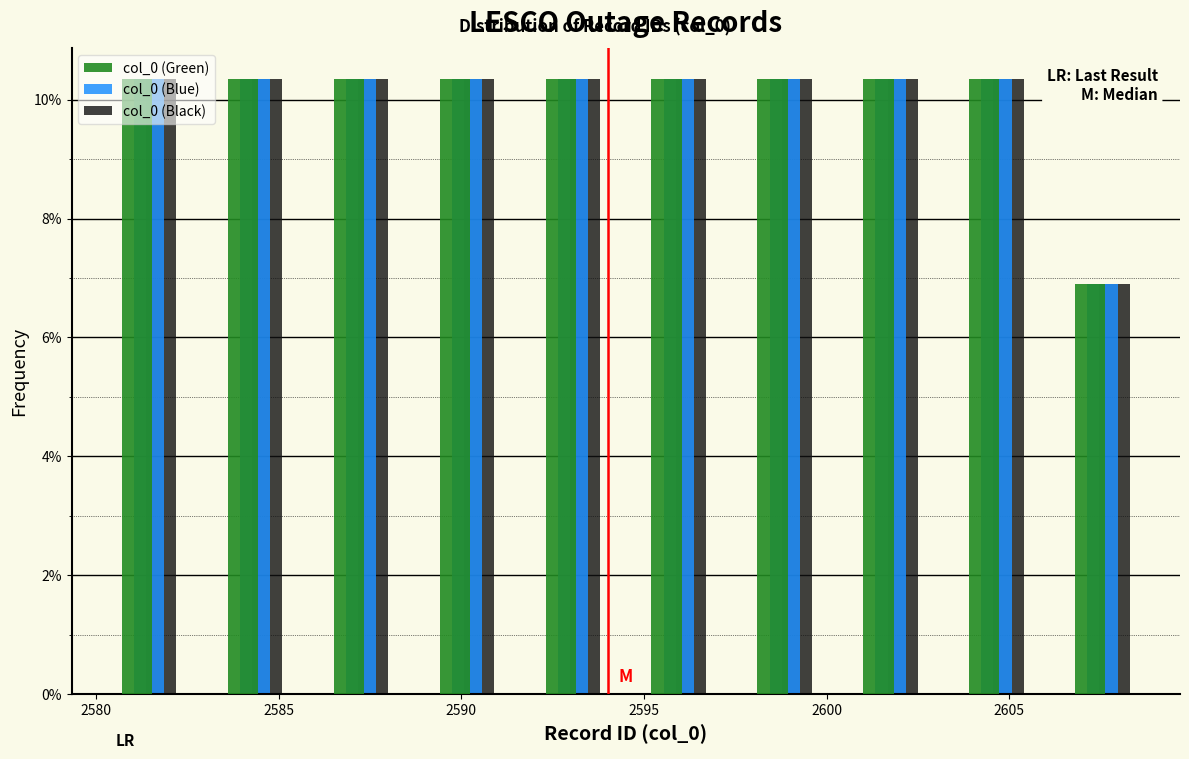

Reading left to right, list every range on the x-axis with the height of the bar of each series over it. Neither the bar edges nor the heights are printed on the chart, so give them approximately, as read against the axes.

2580.0 to 2582.9: col_0 (Green)=10.4	col_0 (Blue)=10.4	col_0 (Black)=10.4
2582.9 to 2585.8: col_0 (Green)=10.4	col_0 (Blue)=10.4	col_0 (Black)=10.4
2585.8 to 2588.7: col_0 (Green)=10.4	col_0 (Blue)=10.4	col_0 (Black)=10.4
2588.7 to 2591.6: col_0 (Green)=10.4	col_0 (Blue)=10.4	col_0 (Black)=10.4
2591.6 to 2594.5: col_0 (Green)=10.4	col_0 (Blue)=10.4	col_0 (Black)=10.4
2594.5 to 2597.4: col_0 (Green)=10.4	col_0 (Blue)=10.4	col_0 (Black)=10.4
2597.4 to 2600.3: col_0 (Green)=10.4	col_0 (Blue)=10.4	col_0 (Black)=10.4
2600.3 to 2603.2: col_0 (Green)=10.4	col_0 (Blue)=10.4	col_0 (Black)=10.4
2603.2 to 2606.1: col_0 (Green)=10.4	col_0 (Blue)=10.4	col_0 (Black)=10.4
2606.1 to 2609.0: col_0 (Green)=6.8	col_0 (Blue)=6.8	col_0 (Black)=6.8